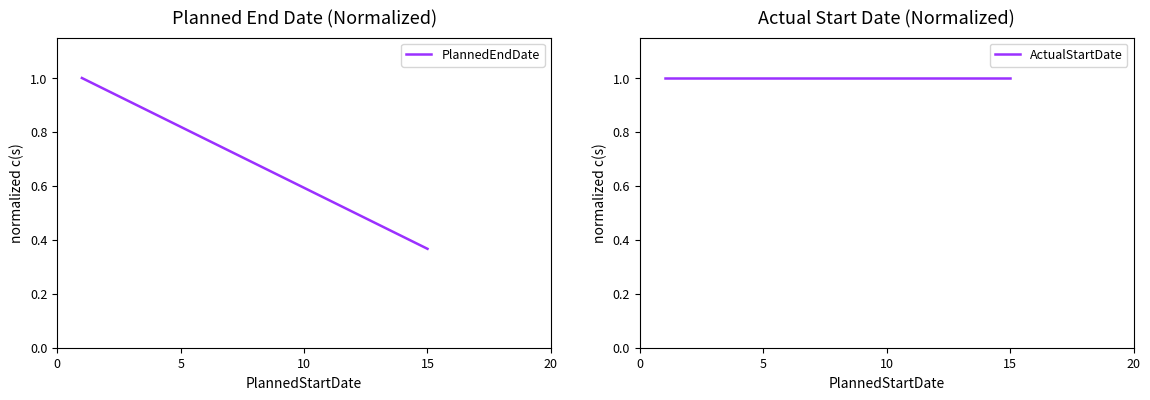

Is it true that ActualStartDate equals 1.3 at 15?

False